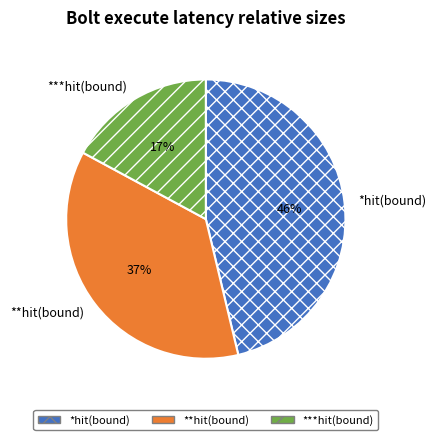

To the nearest percent, what percentage of the pie is **hit(bound)?

37%